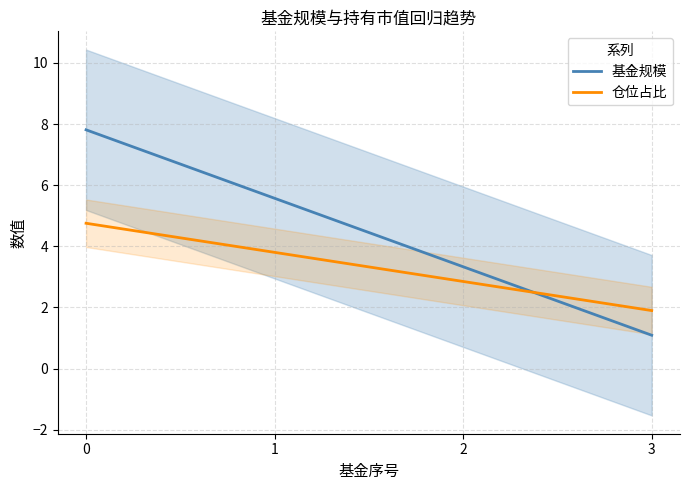

What is the difference between the highest and lowest values at 1?

1.8